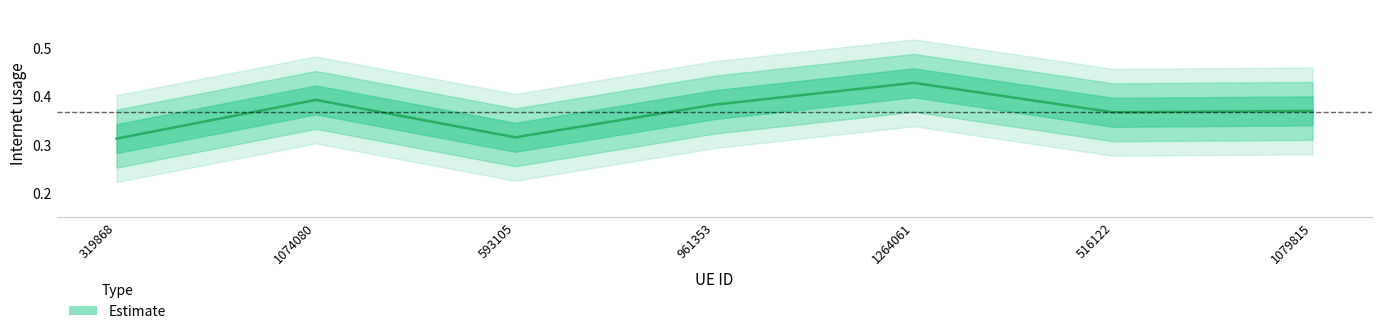

How many interior local peaks (higher than both neighbors) does the data have?

2